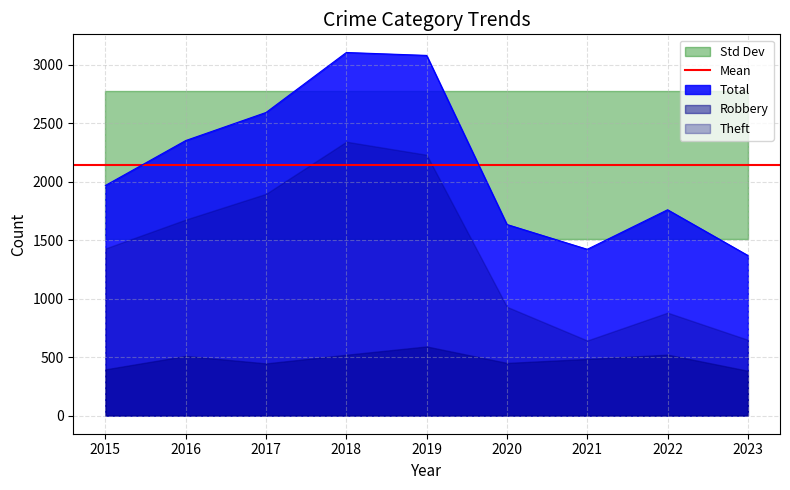

What is the minimum value for Total?

1369